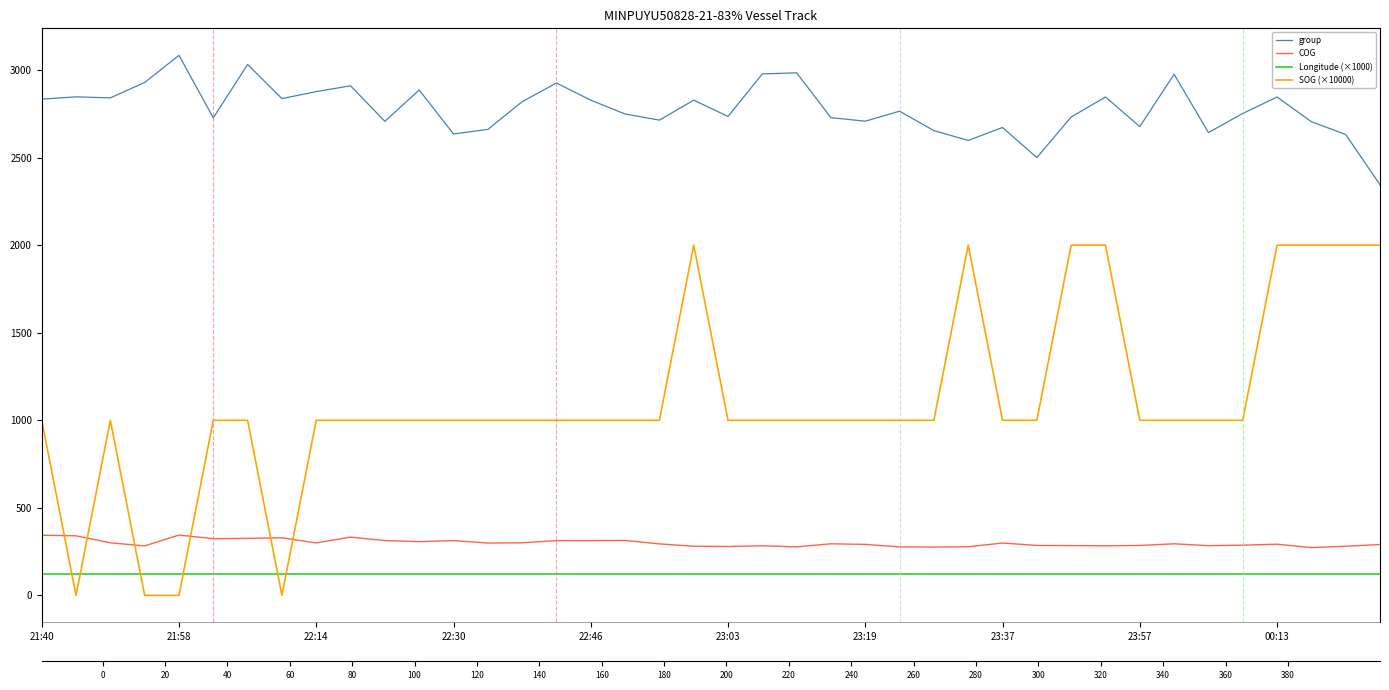

What is the sum of all group values?

111147.0